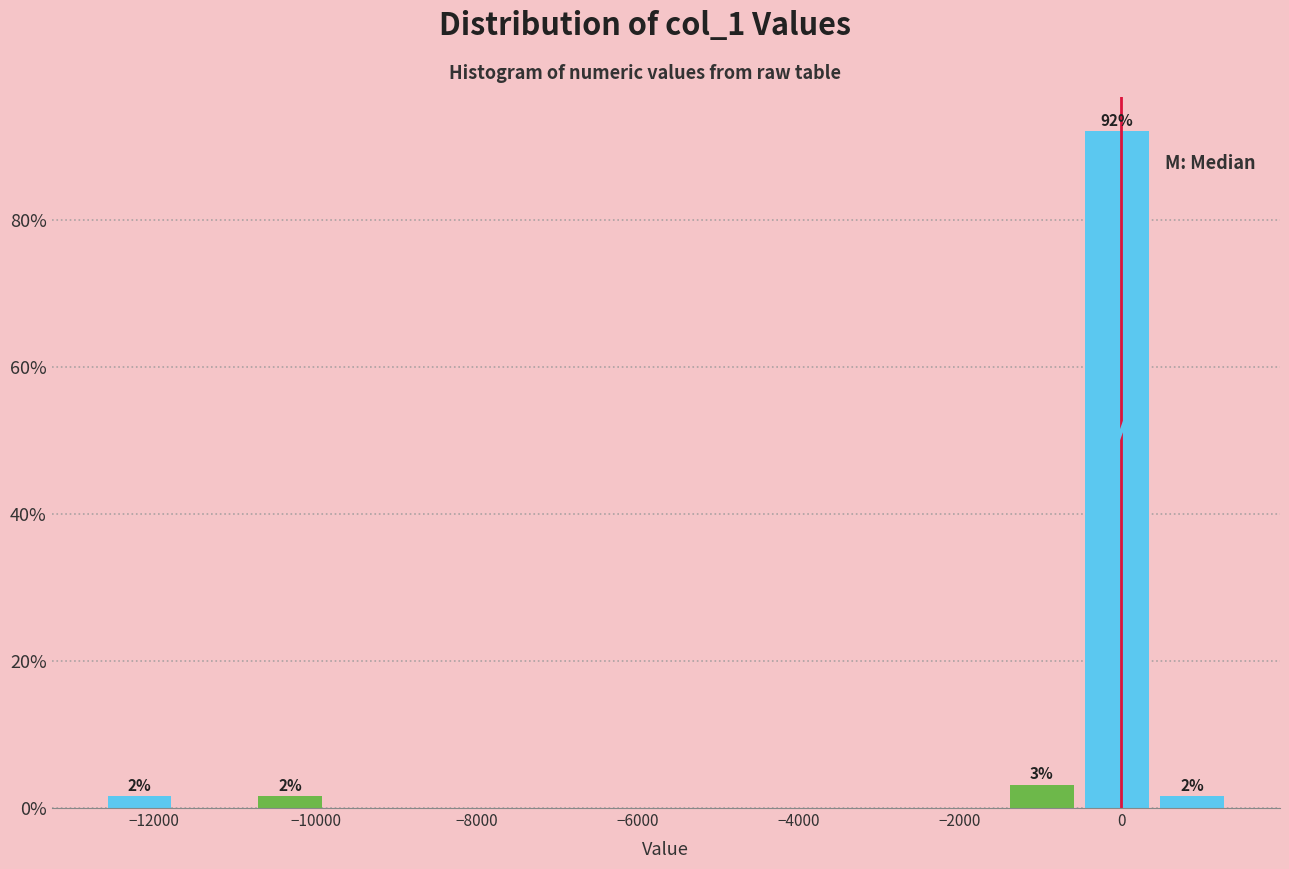

Over which range of the x-axis is the bar tallest?

-600 to 400